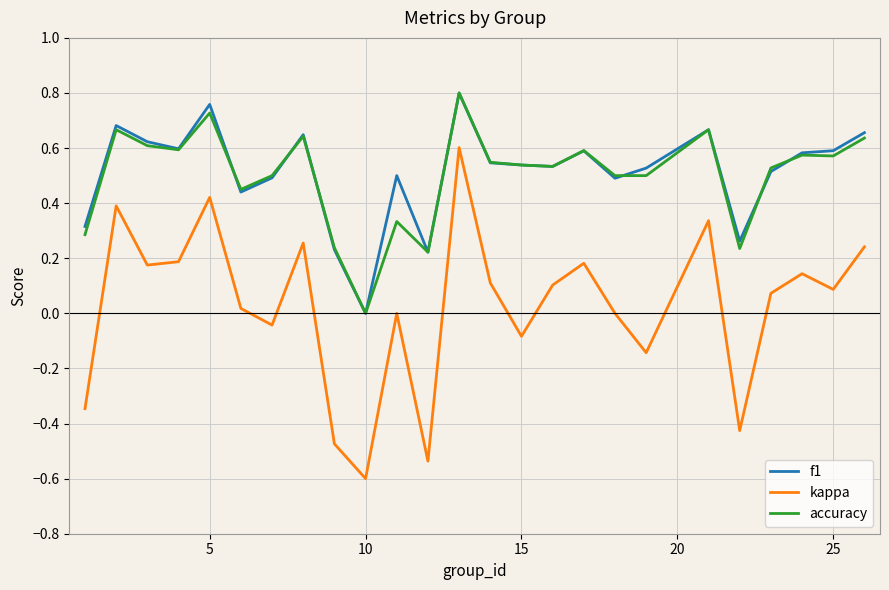

True or false: f1 and kappa intersect in this chart.

False